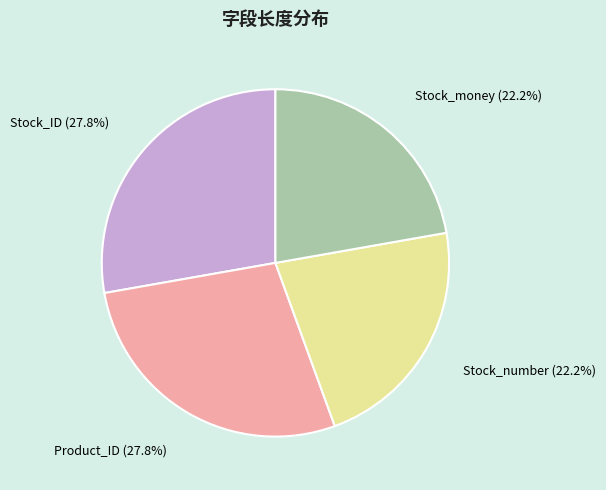

Is it true that Stock_number is 22% of the pie?

True